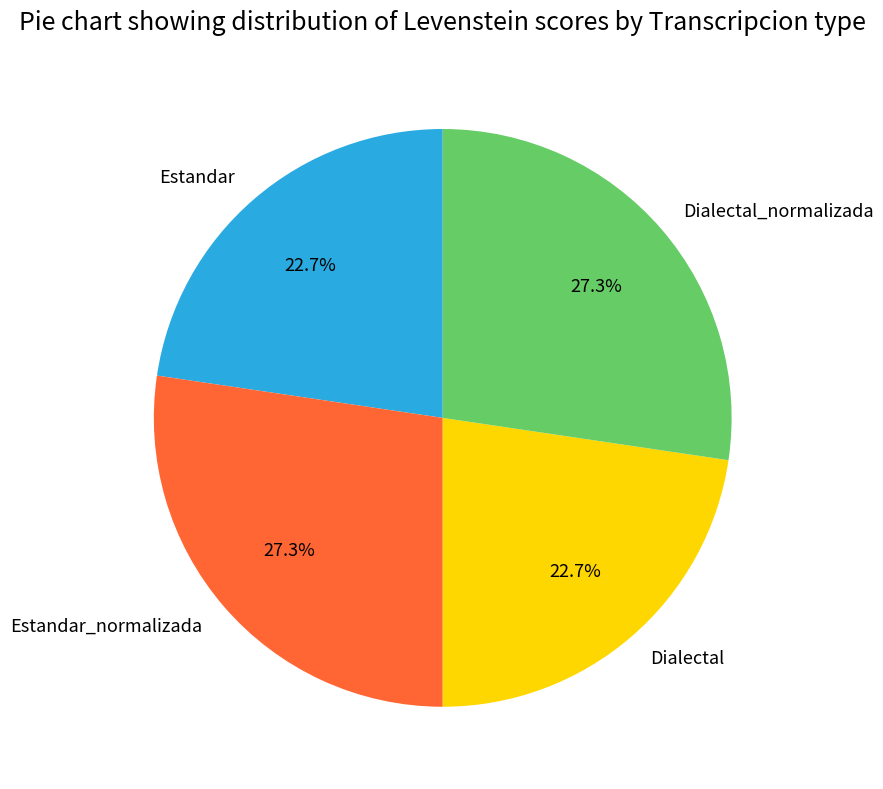

Do Dialectal_normalizada and Estandar_normalizada together represent more than half of the pie?

Yes